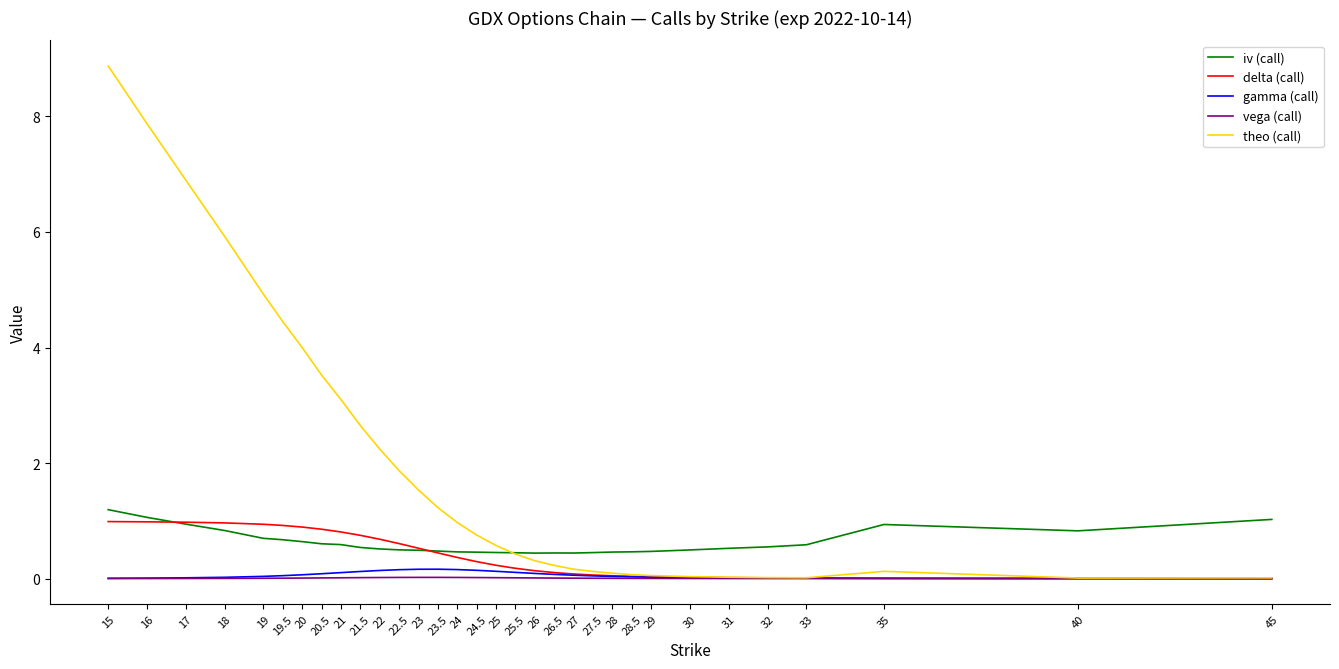

The value of theo (call) at 20 is 4.0. True or false?

True